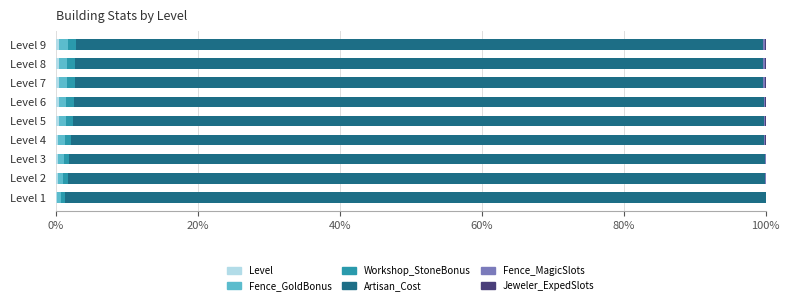

How many series are shown in this chart?

6